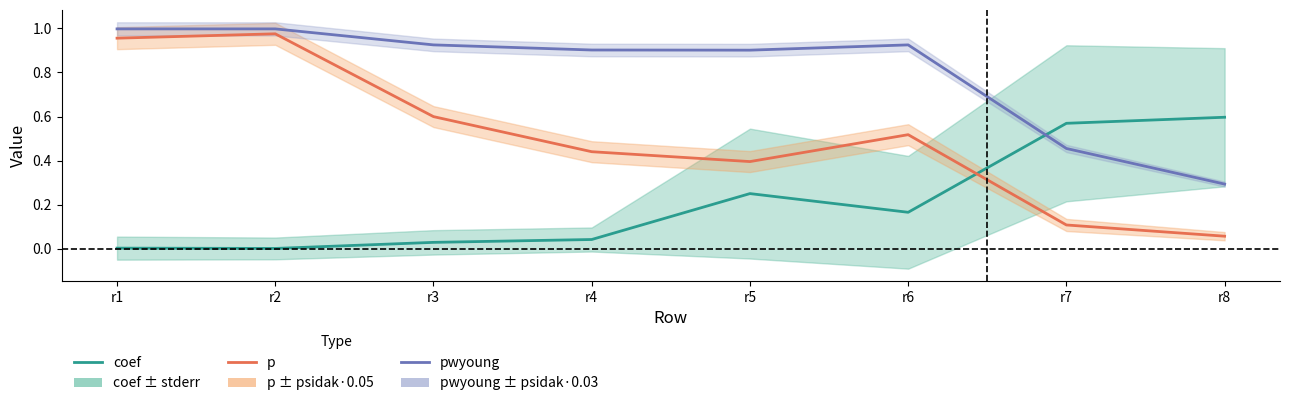

Where is the first local maximum for coef?

r5